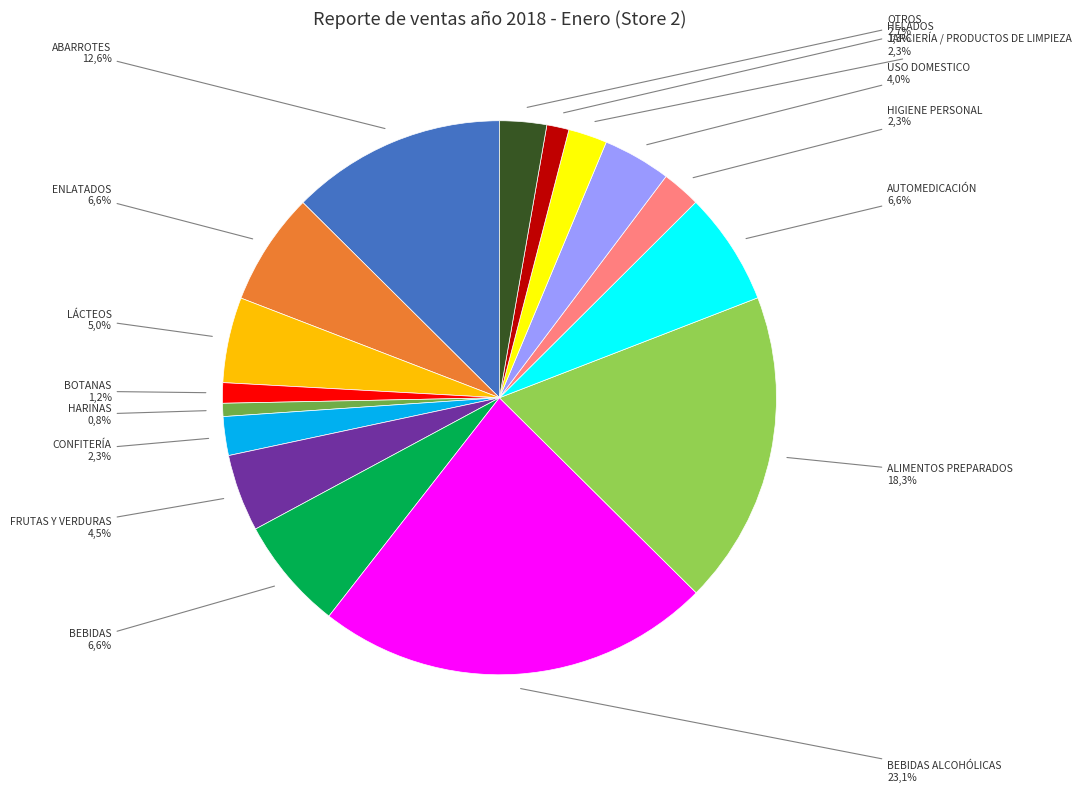

Is the sum of FRUTAS Y VERDURAS and ABARROTES greater than half?

No